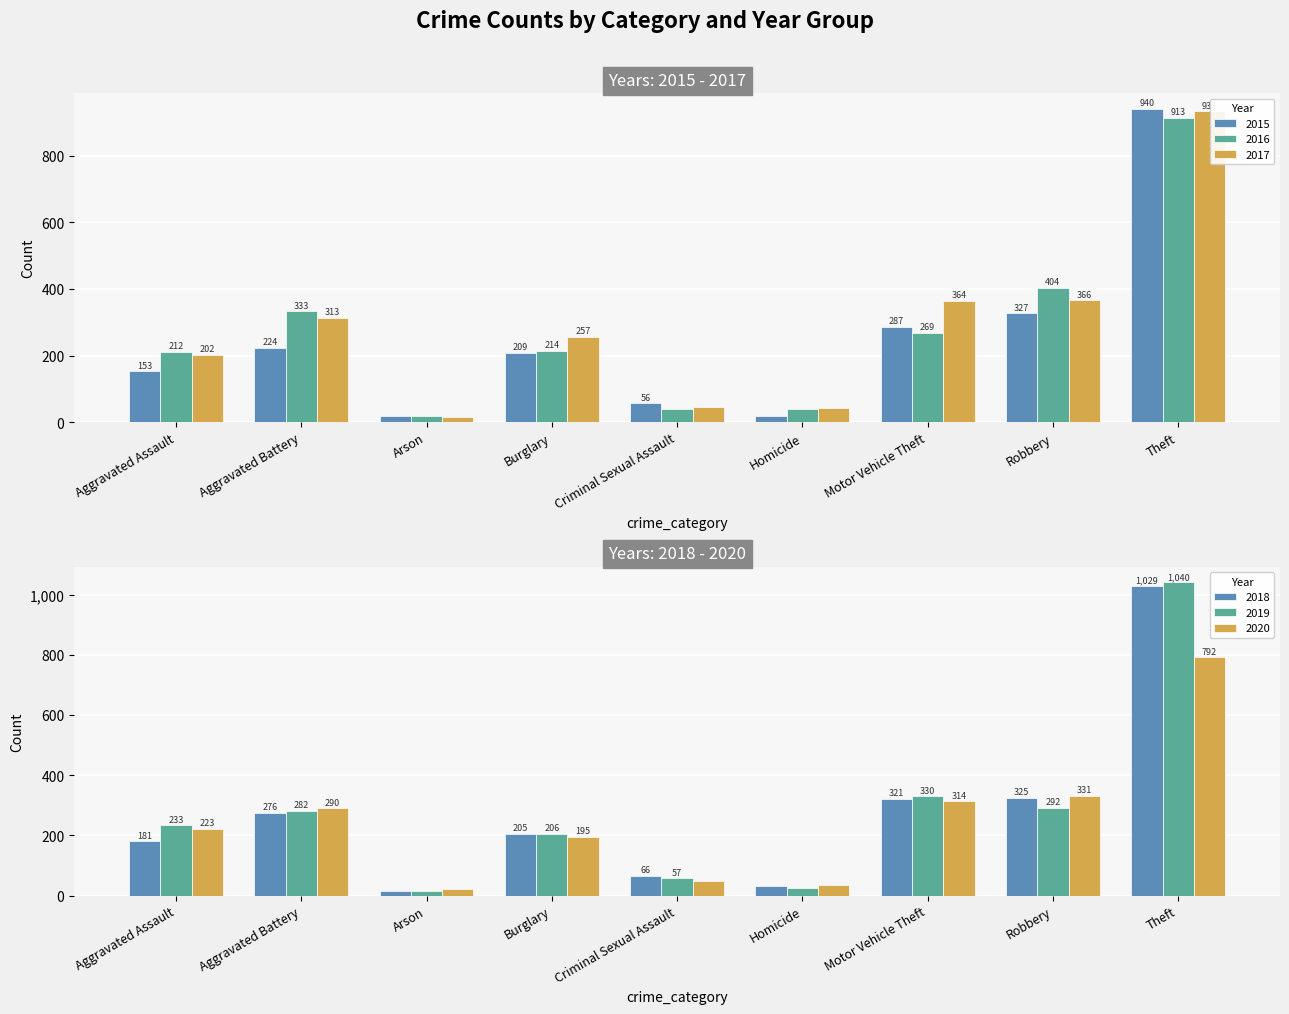

Is it true that 2016 equals 211 at Robbery?

False